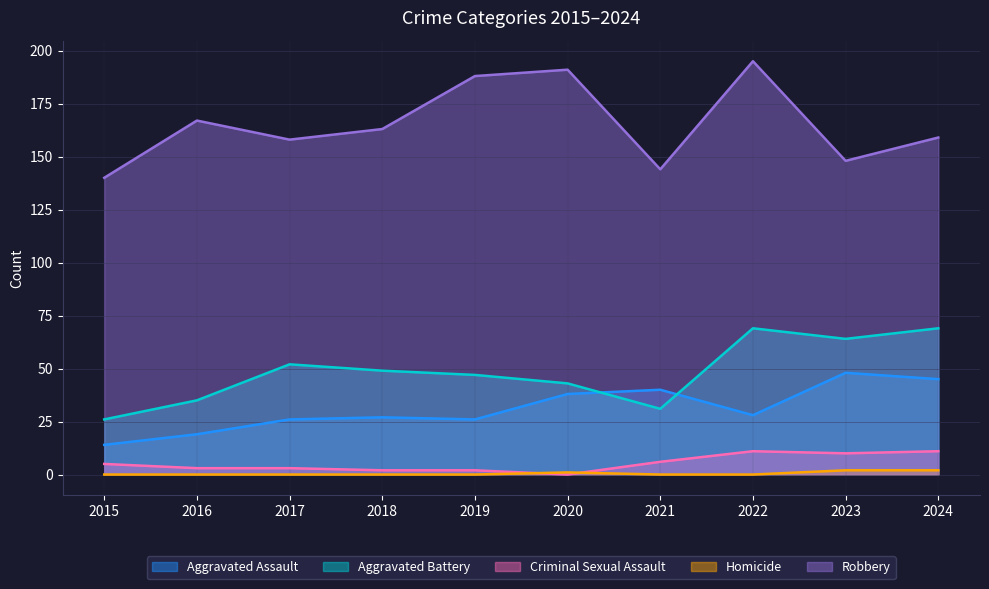

Reading left to right, extract all data points from this chart.

Aggravated Assault: 14	19	26	27	26	38	40	28	48	45
Aggravated Battery: 26	35	52	49	47	43	31	69	64	69
Criminal Sexual Assault: 5	3	3	2	2	0	6	11	10	11
Homicide: 0	0	0	0	0	1	0	0	2	2
Robbery: 140	167	158	163	188	191	144	195	148	159